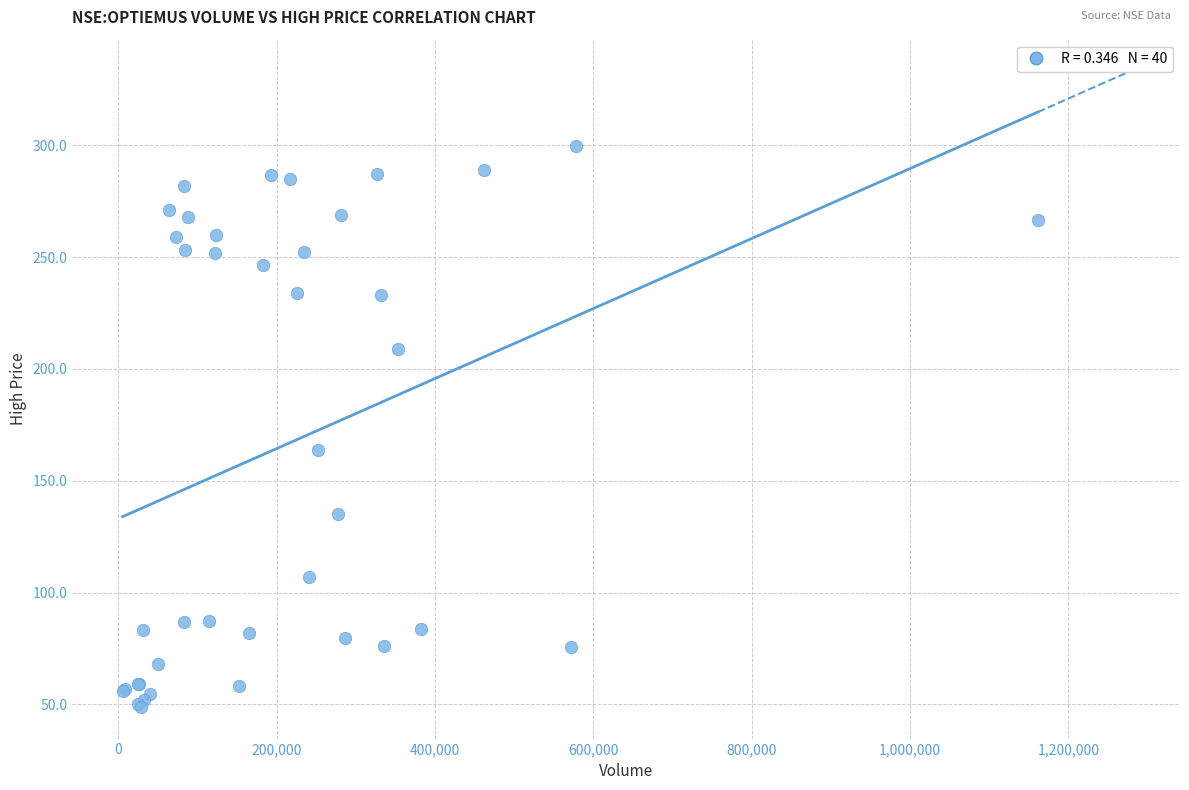

What Y value in the scatter plot is closest to 174?

163.9